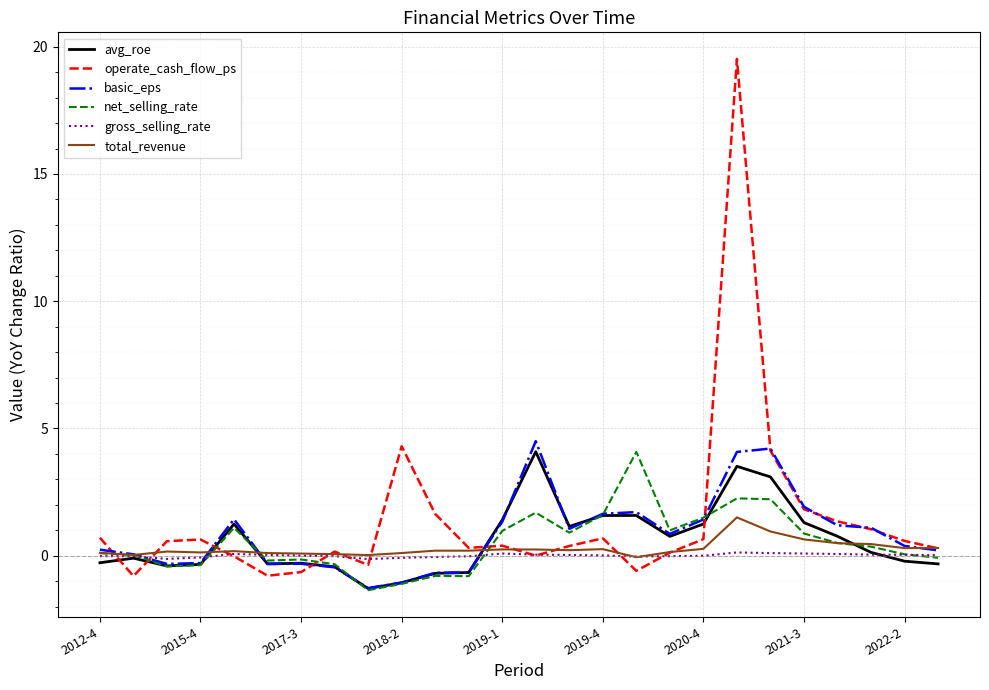

What is the highest value of the total_revenue series?

1.5